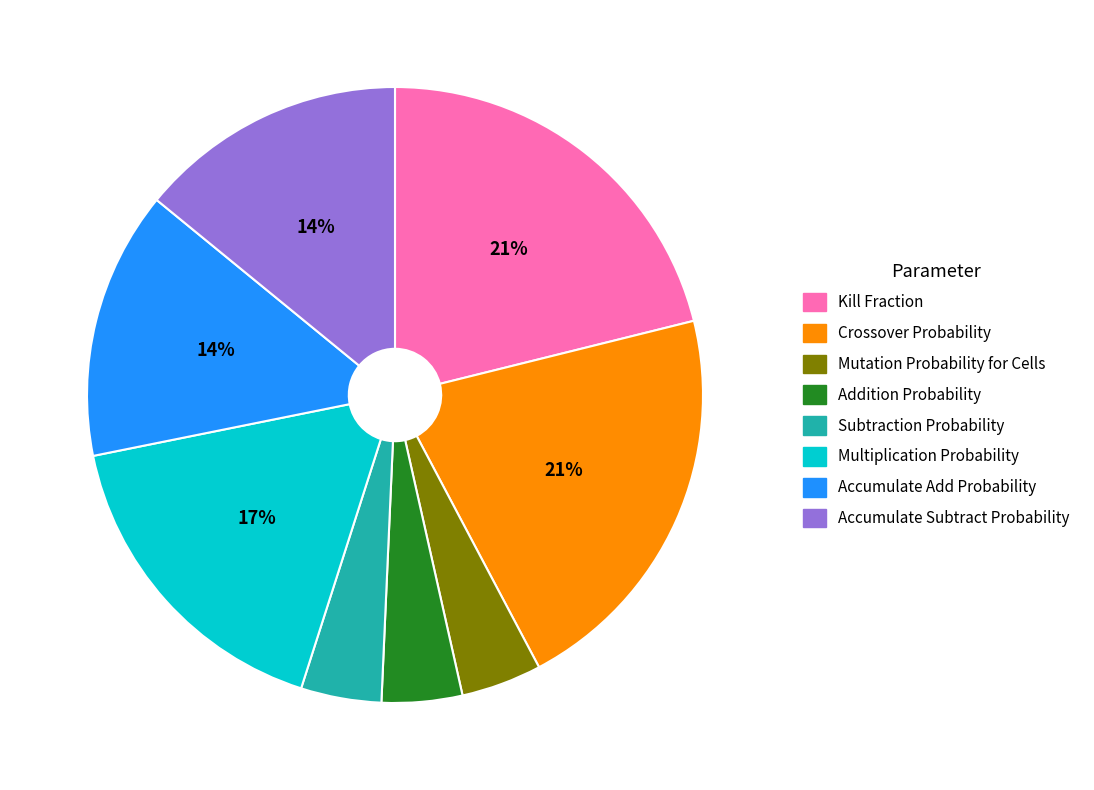

To the nearest percent, what portion does Multiplication Probability represent?

17%